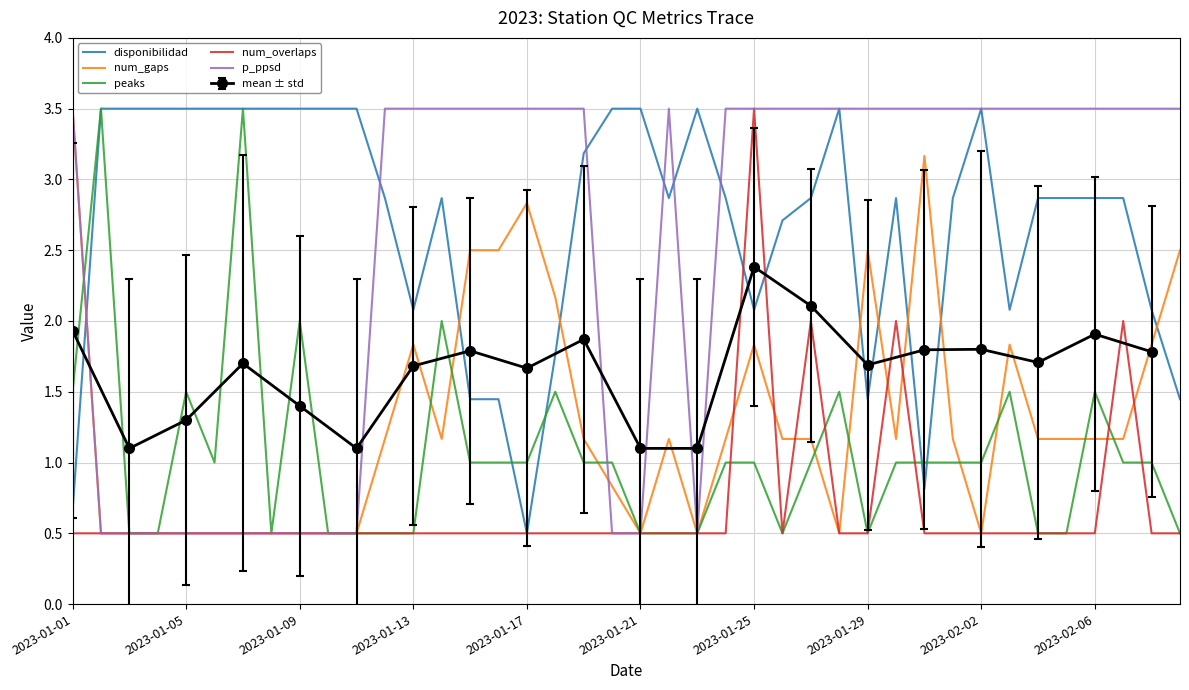

At which label does disponibilidad reach its minimum?

2023-01-17